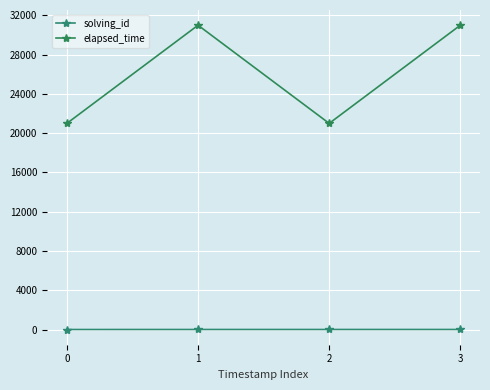

What is the highest value of the elapsed_time series?

31000